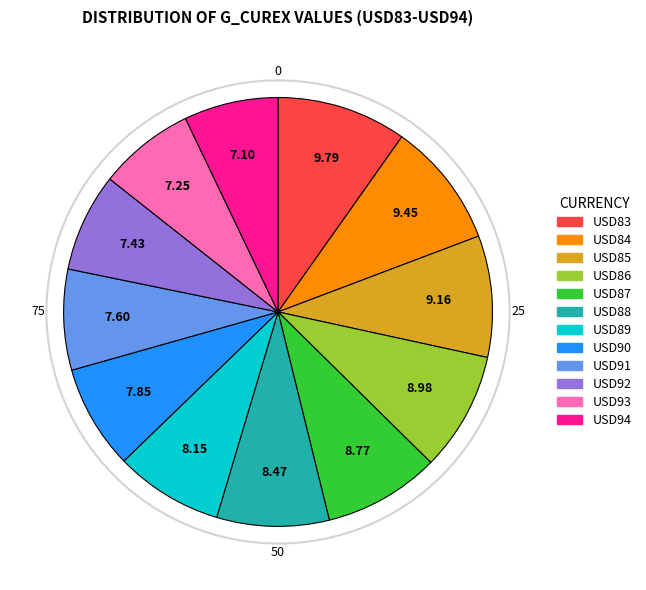

True or false: USD83 accounts for 10% of the total.

True